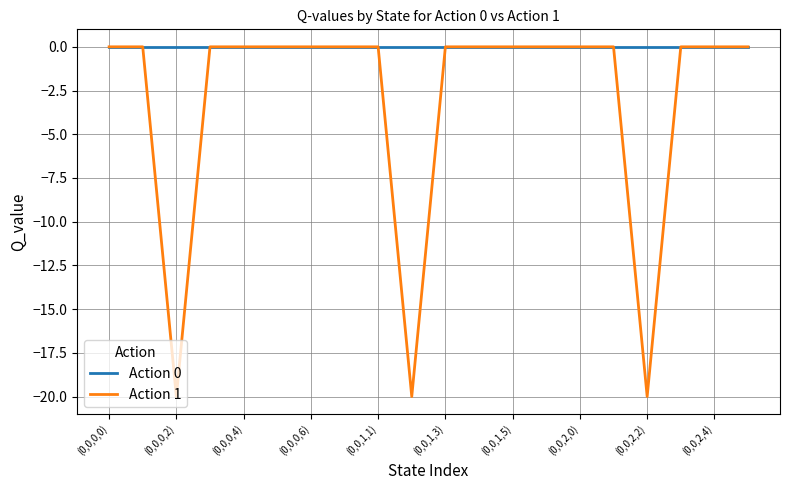

Which series has the largest total across all categories?

Action 0